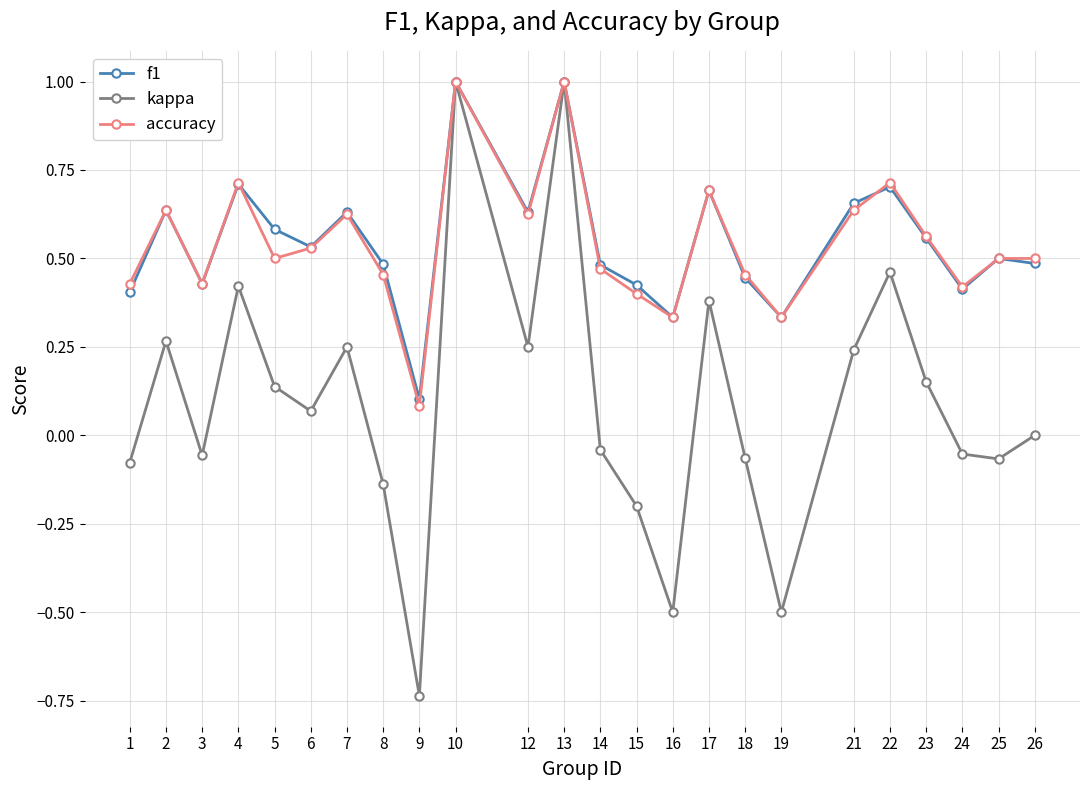

Which series changed the most between 6 and 9?

kappa